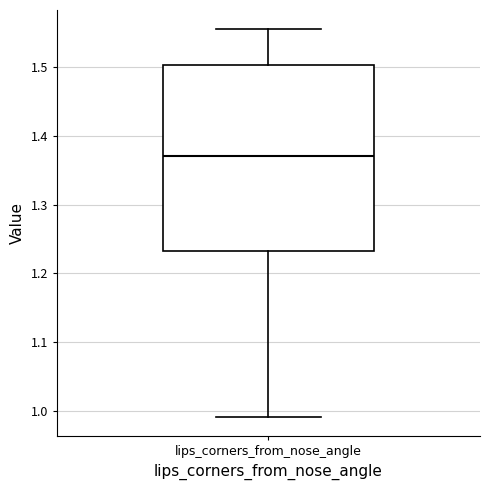

Read this box plot against the y-axis: the position of the median line, the range covered by the box, and the ends of both whiskers. The values are not printed on the chart, so give them approximately, as read against the axis.

median 1.37, box 1.23 to 1.50, whiskers 0.99 to 1.56